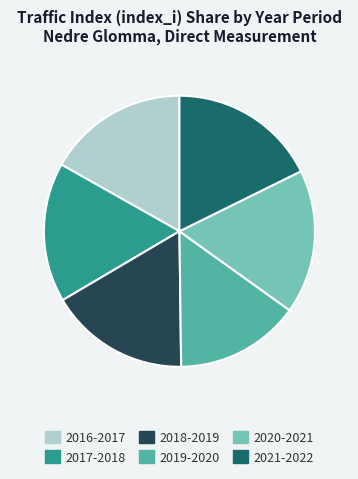

How many segments does this pie chart have?

6